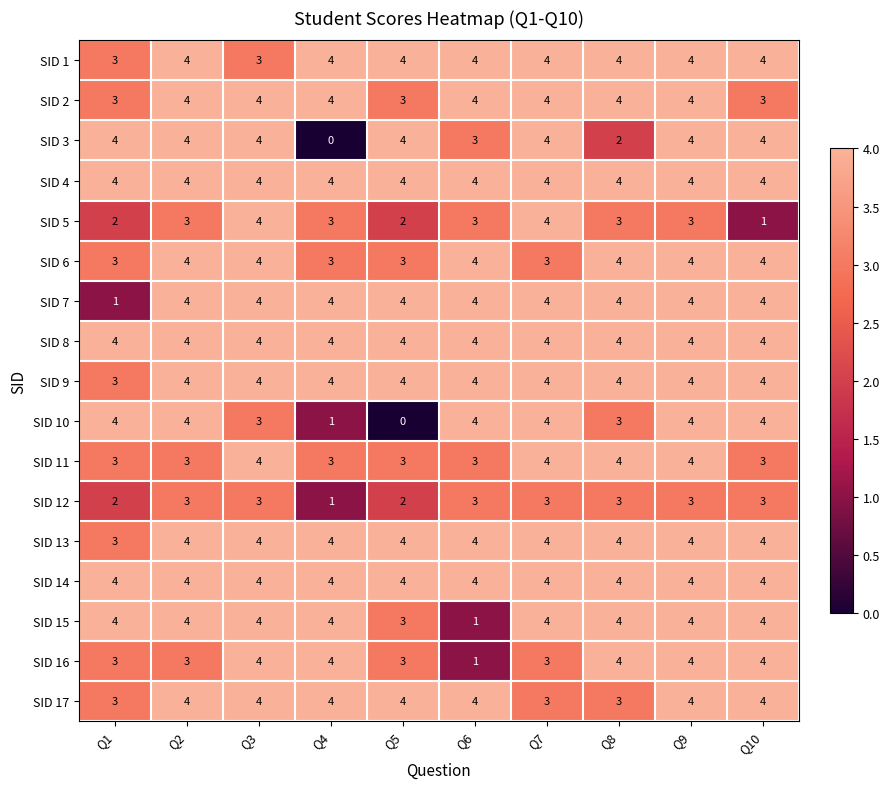

True or false: SID 6 has a value of 3 at Q1.

True